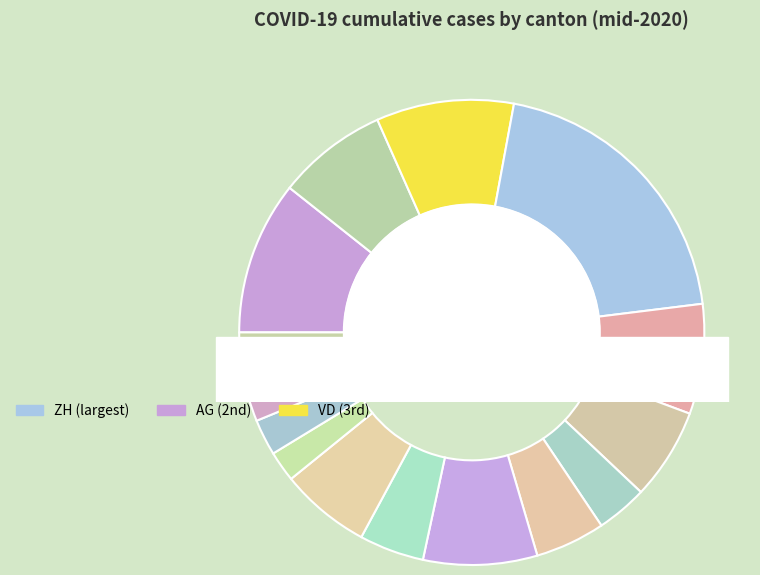

True or false: BE accounts for 8% of the total.

True